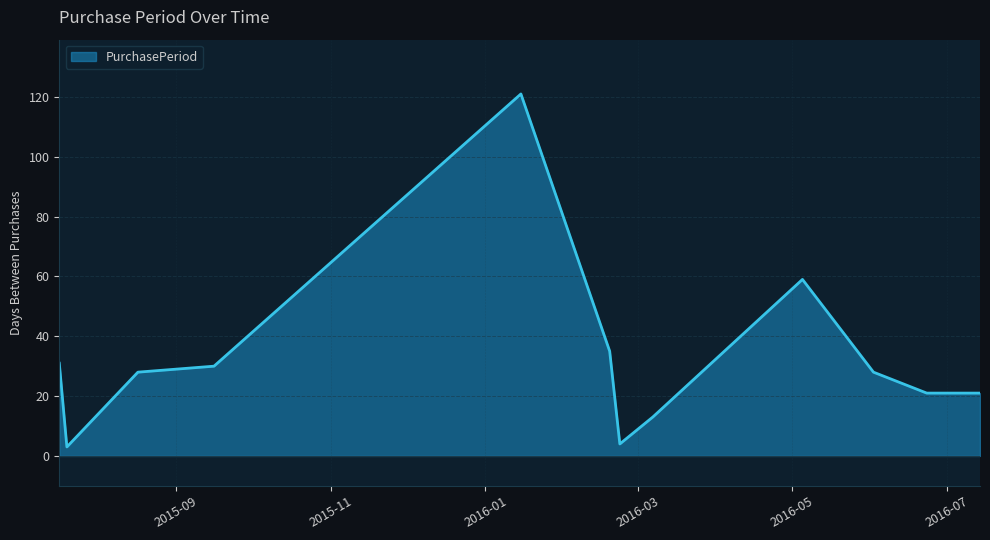

What is the smallest value displayed?

3